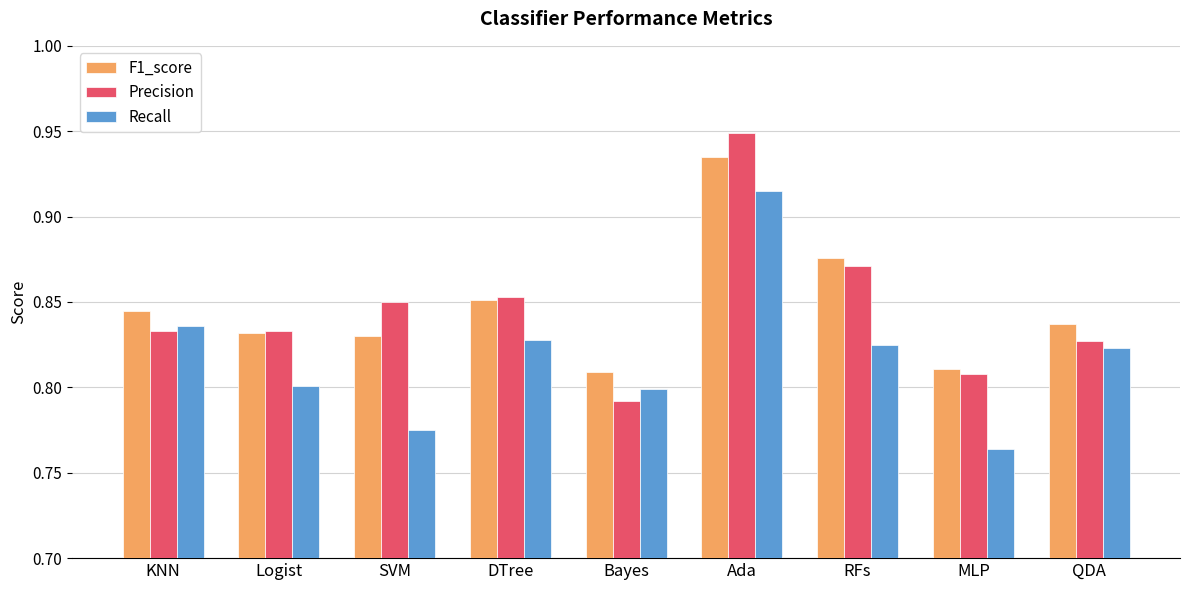

At which category does the chart reach its peak across all series?

Ada